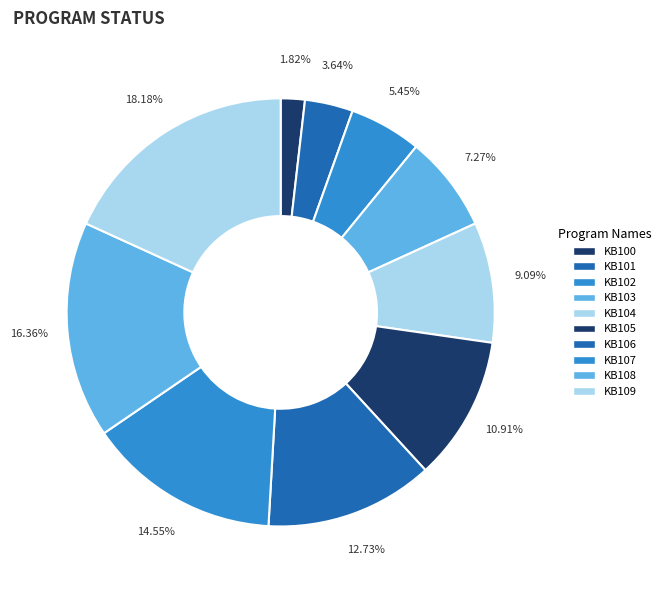

To the nearest percent, what percentage of the pie is KB108?

16%